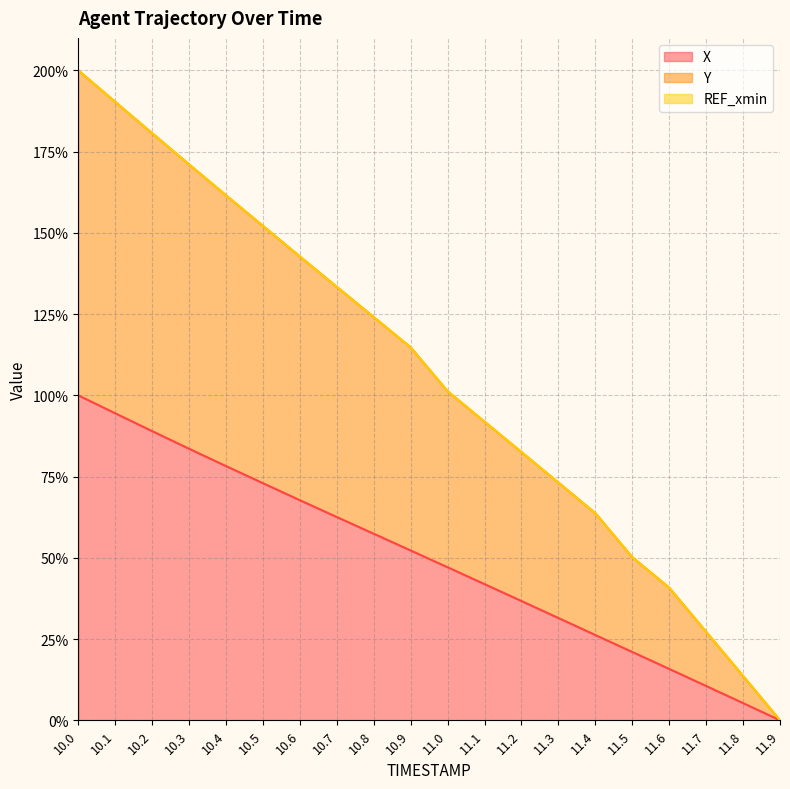

The value of Y at 11.9 is 0.0. True or false?

True